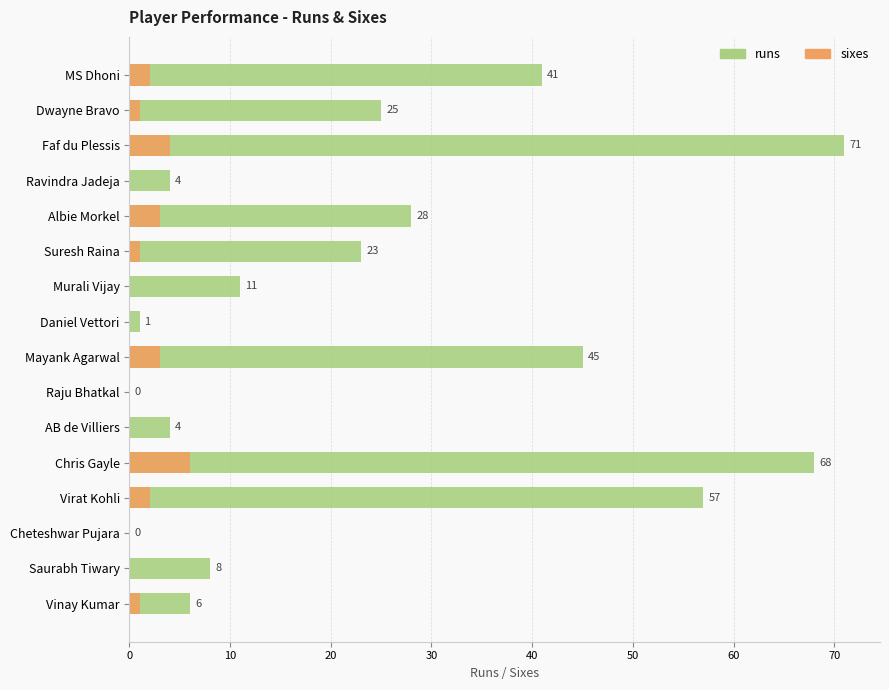

Does the chart contain any negative values?

No